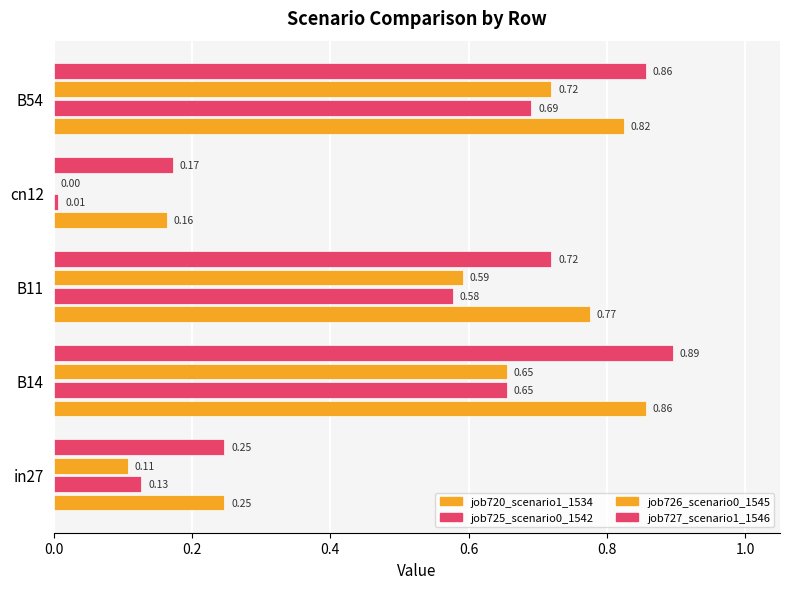

Count the job727_scenario1_1546 values in the range 0 to 1.

5